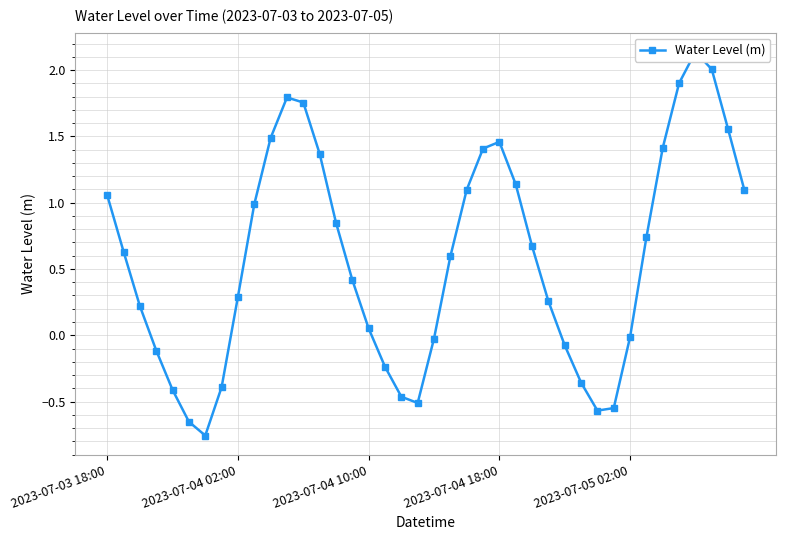

What is the value of the 8th point from the left?

-0.4